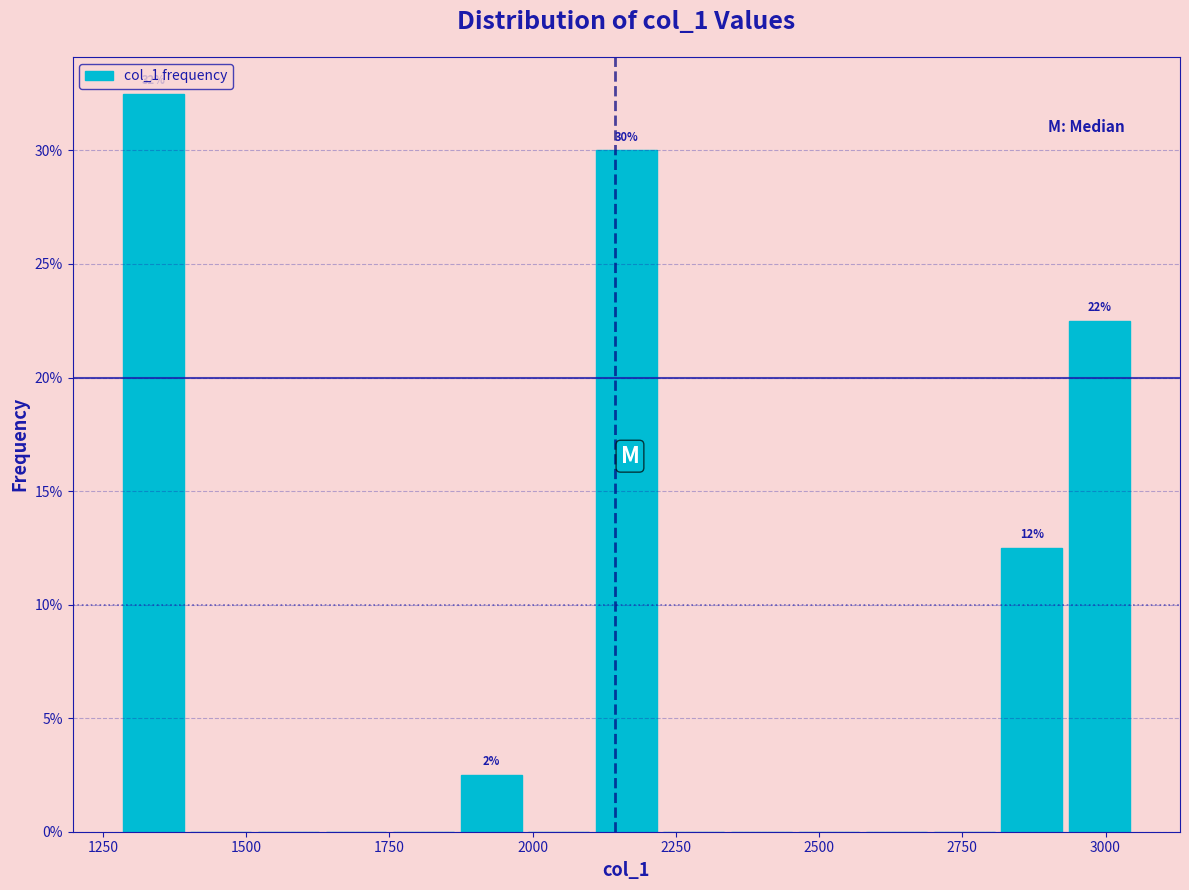

Around what value on the x-axis is the tallest bar? Give the approximate position of its centre, as read against the axis.

1350